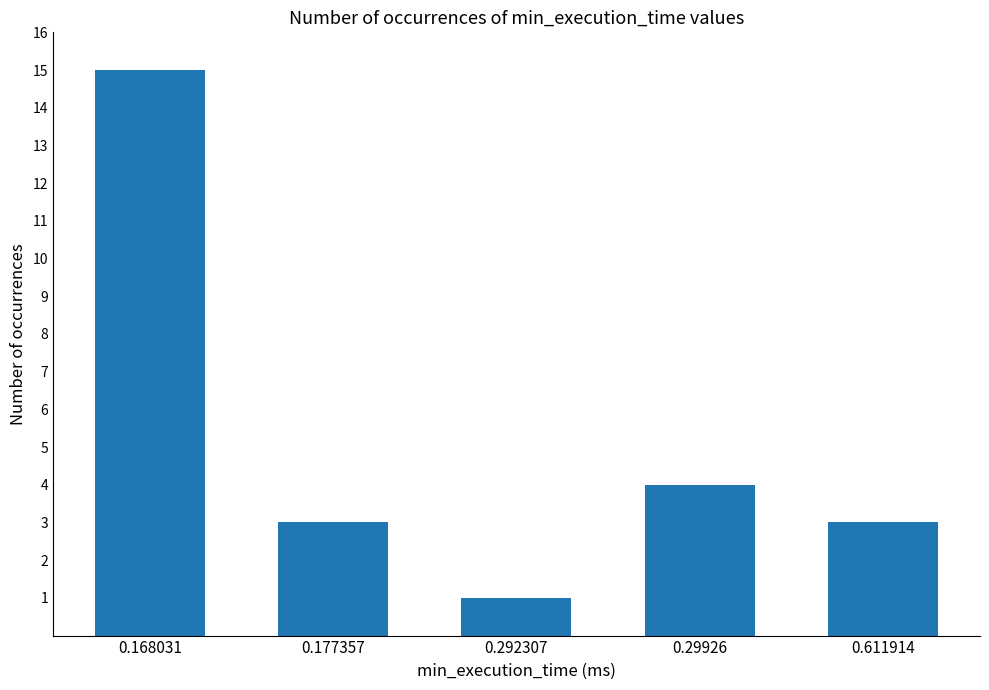

What is the label of the 4th bar from the left?

0.29926